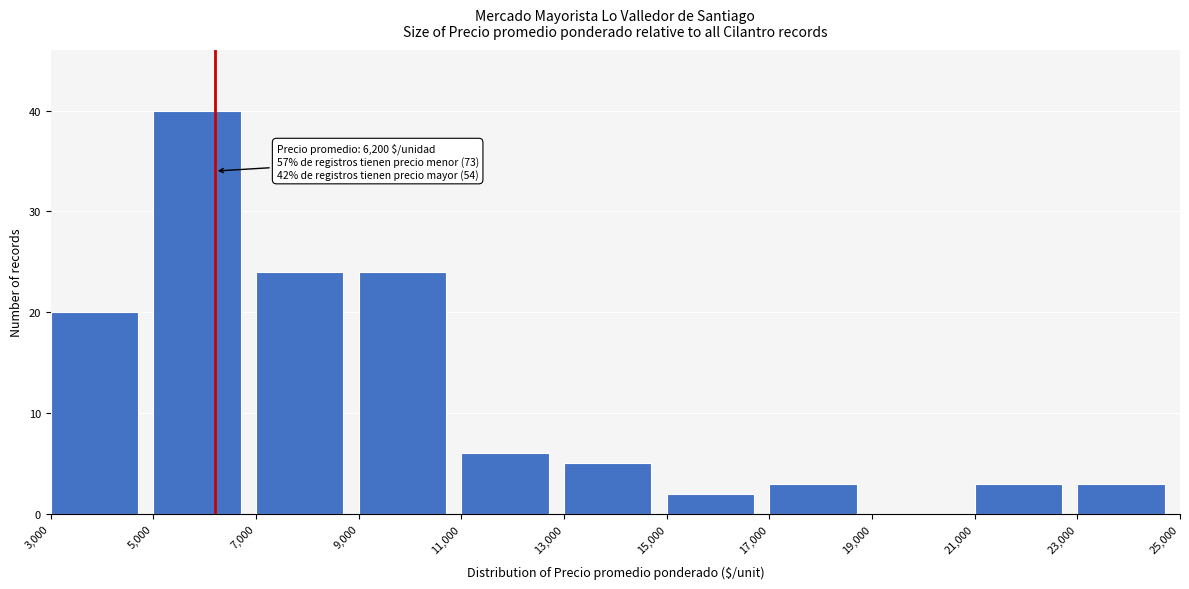

Over which range of the x-axis is the bar tallest?

5,000 to 7,000